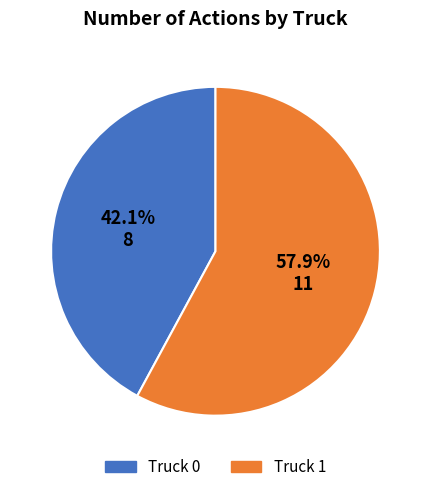

Does Truck 0 represent more than half of the total?

No